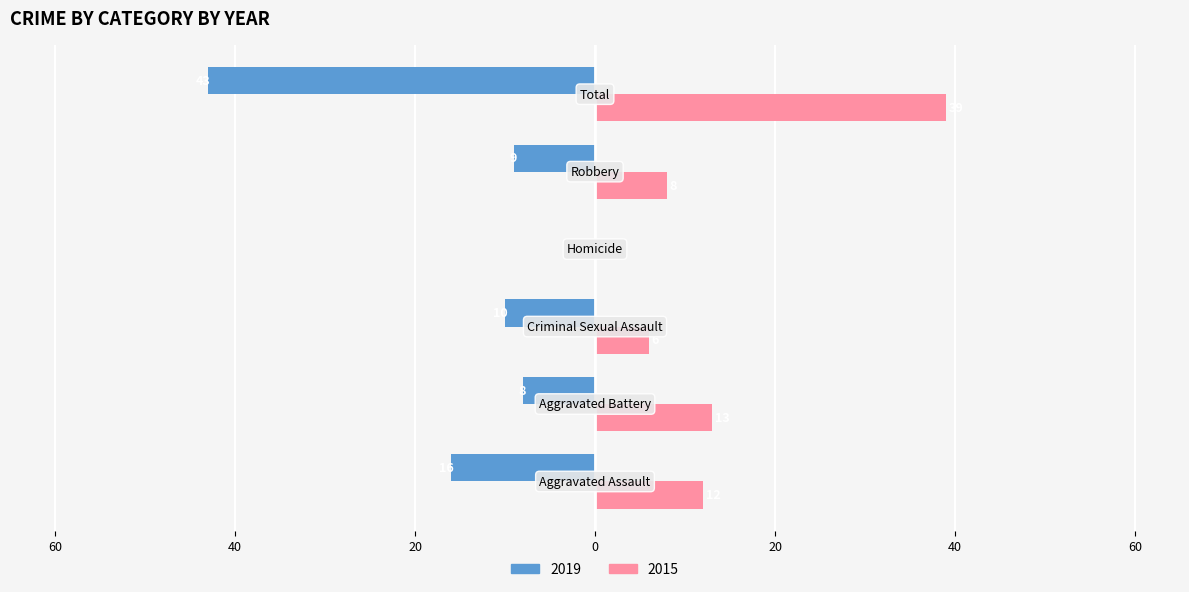

What are all the series names shown in the legend?

2019, 2015